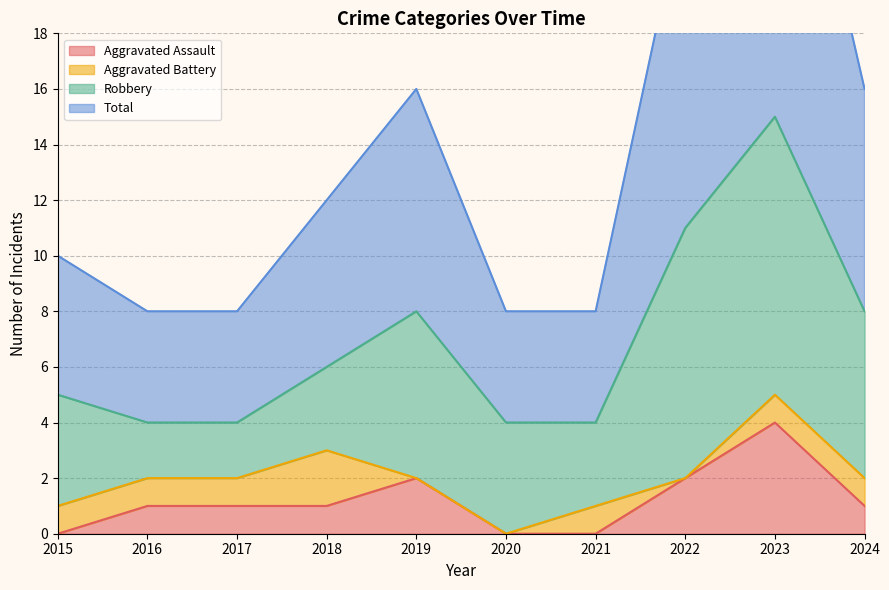

Is it true that Aggravated Assault equals 1 at 2019?

False